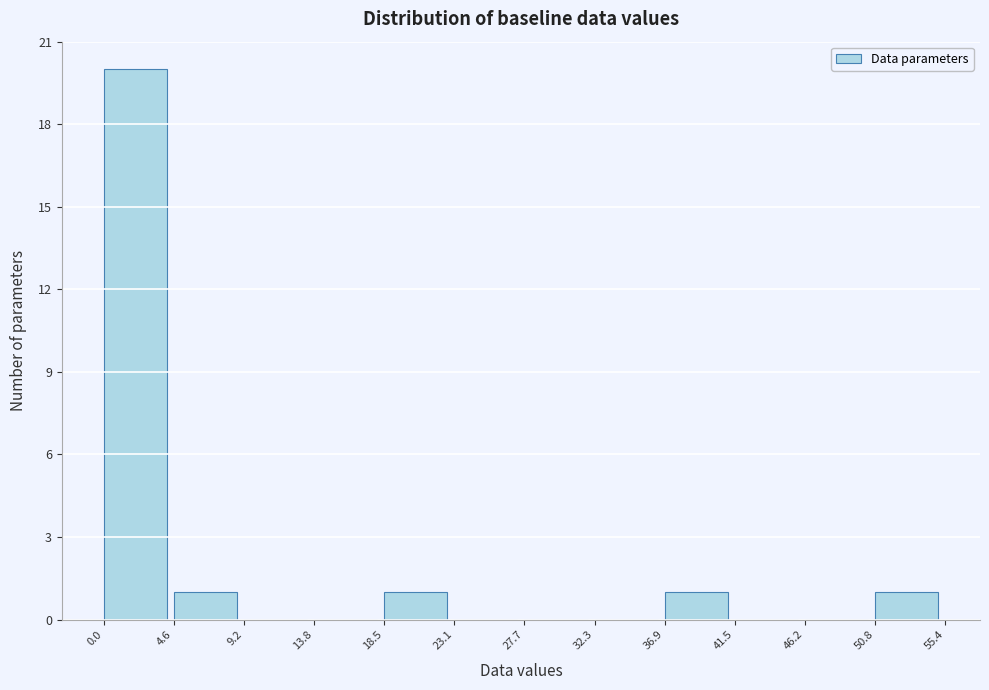

Reading left to right, list every bar in this chart as the range it spans on the x-axis followed by its height. The values are not printed on the chart, so give them approximately, as read against the axis.

0.0 to 4.6: 20
4.6 to 9.2: 1
9.2 to 13.8: 0
13.8 to 18.5: 0
18.5 to 23.1: 1
23.1 to 27.7: 0
27.7 to 32.3: 0
32.3 to 36.9: 0
36.9 to 41.5: 1
41.5 to 46.2: 0
46.2 to 50.8: 0
50.8 to 55.4: 1